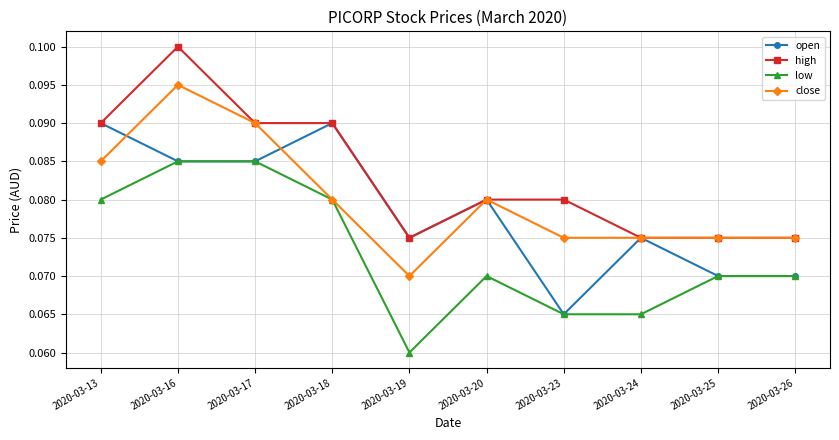

List the series in order of their peak value, lowest first.

low, open, close, high